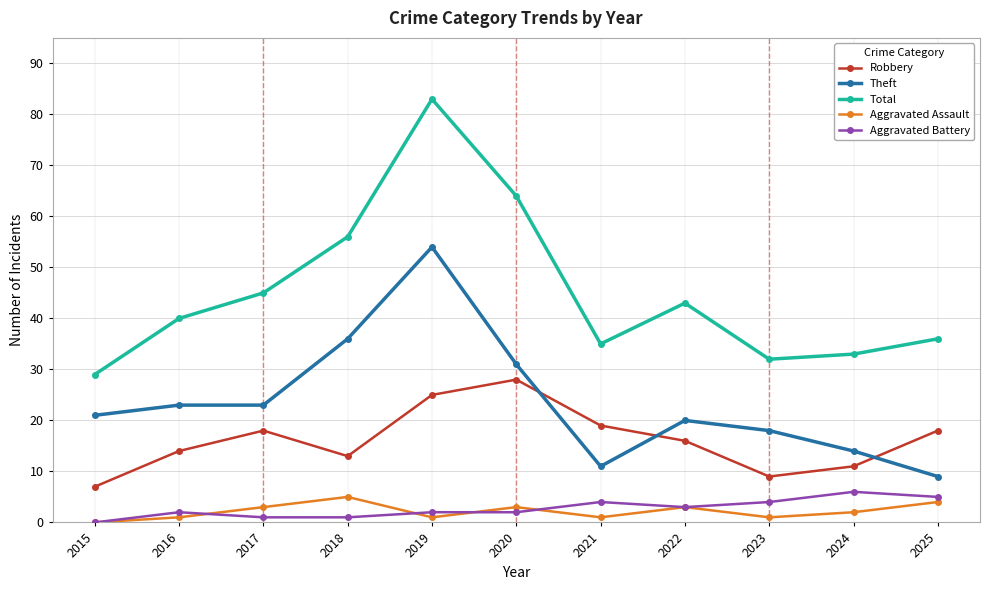

How many Aggravated Assault values are between 1 and 3?

8